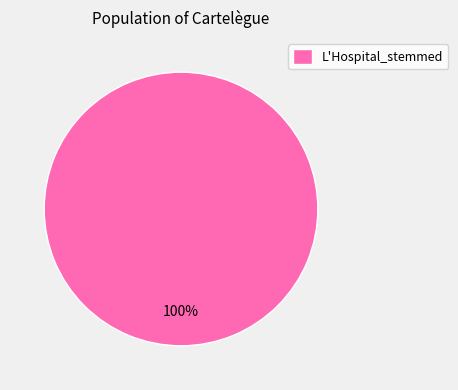

Is there a majority slice in this chart?

Yes